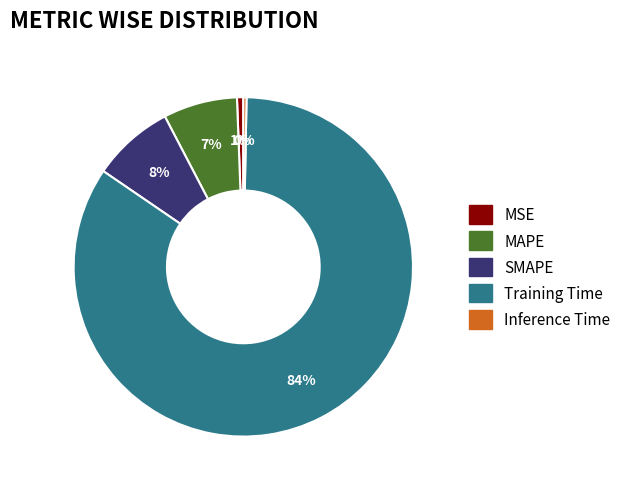

To the nearest percent, what is the combined percentage of Training Time and SMAPE?

92%